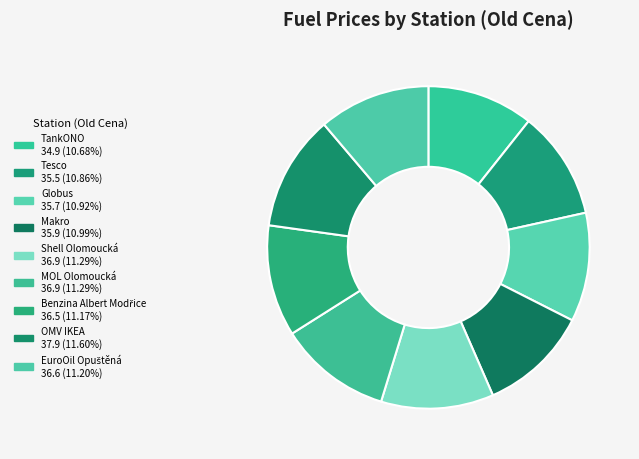

How many slices are in this pie chart?

9